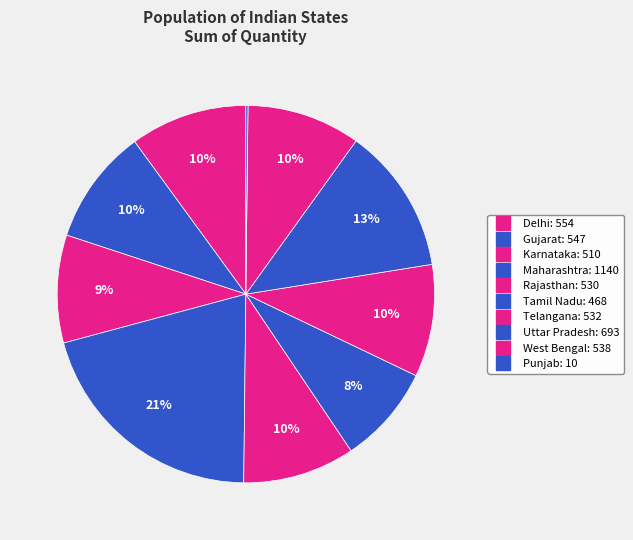

Does Delhi account for over 50% of the chart?

No